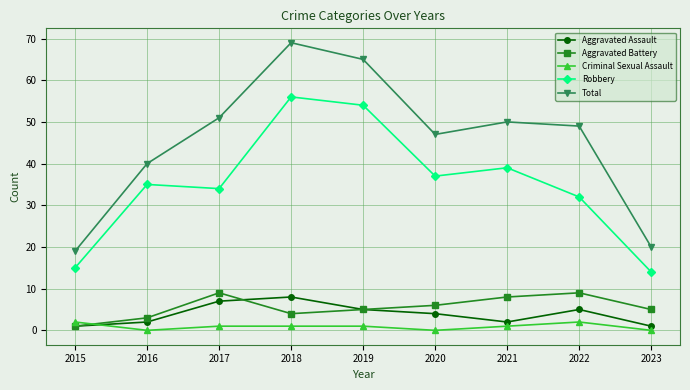

Between which two adjacent categories do Aggravated Battery and Criminal Sexual Assault first intersect?

2015 and 2016